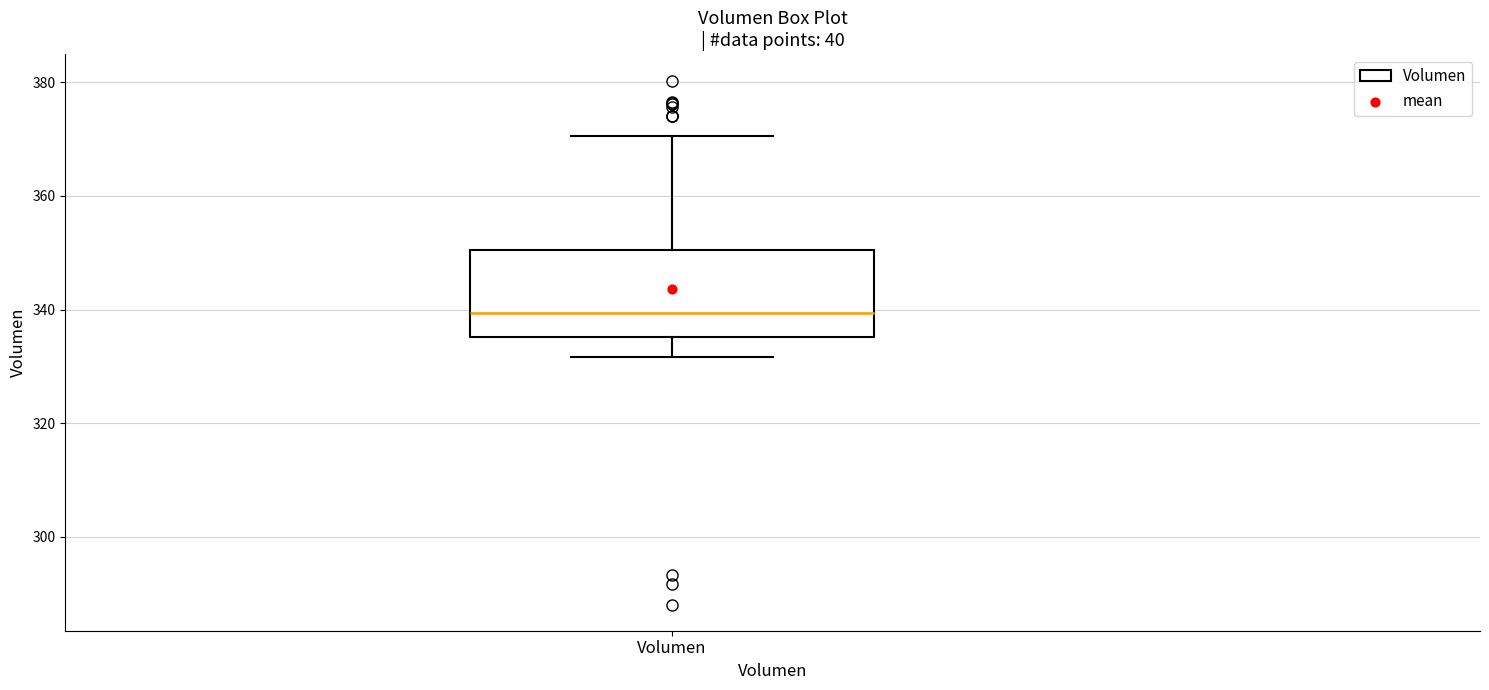

Where does the upper whisker of the box for Volumen end on the y-axis? The values are not printed on the chart, so give them approximately, as read against the axis.

370